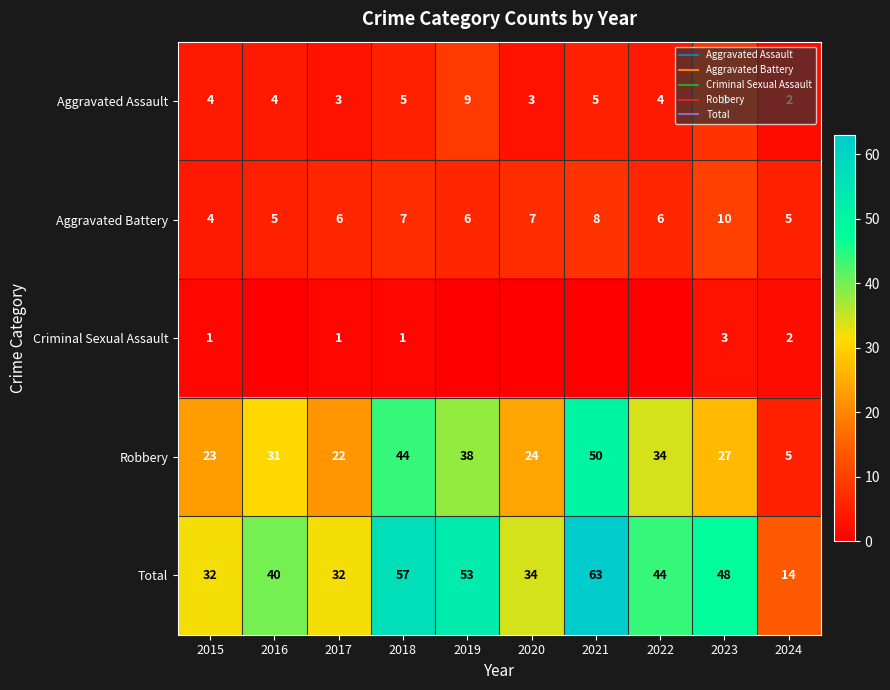

How many data points in Aggravated Assault are less than 4?

3